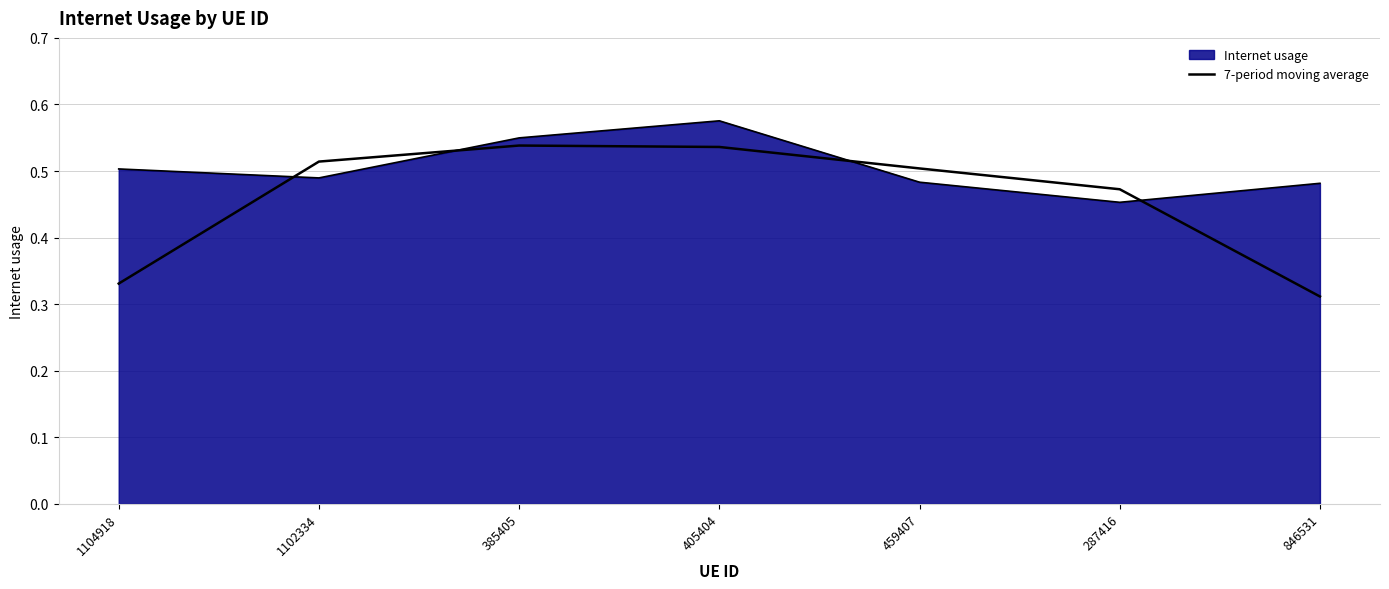

What is the label of the 2nd point from the left?

1102334